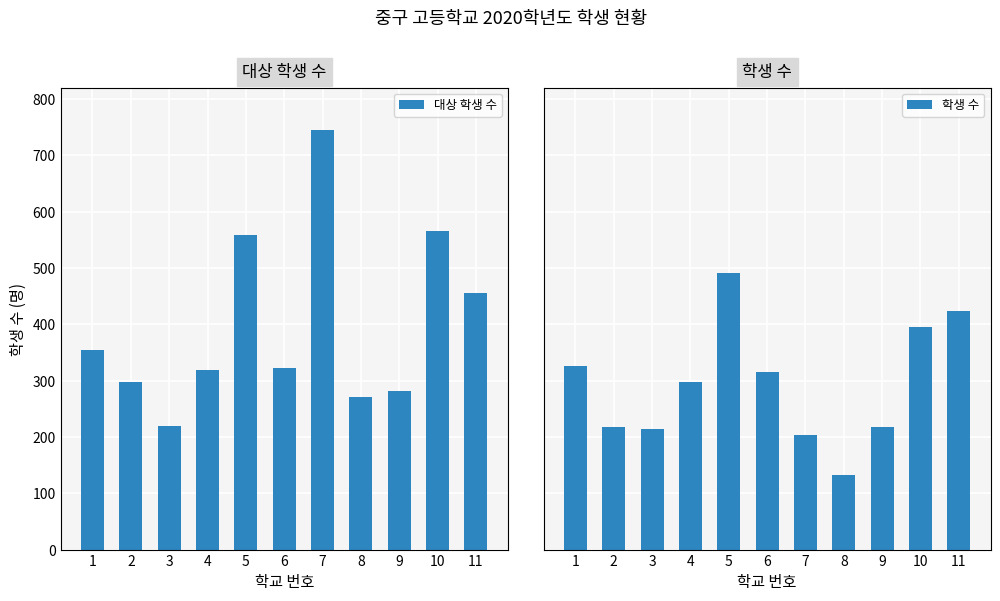

What is the spread (max minus min) of values at 5?

68